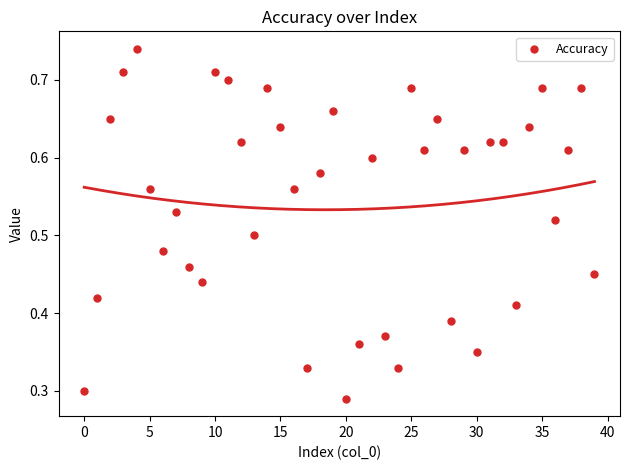

How many points are shown in the scatter plot?

40